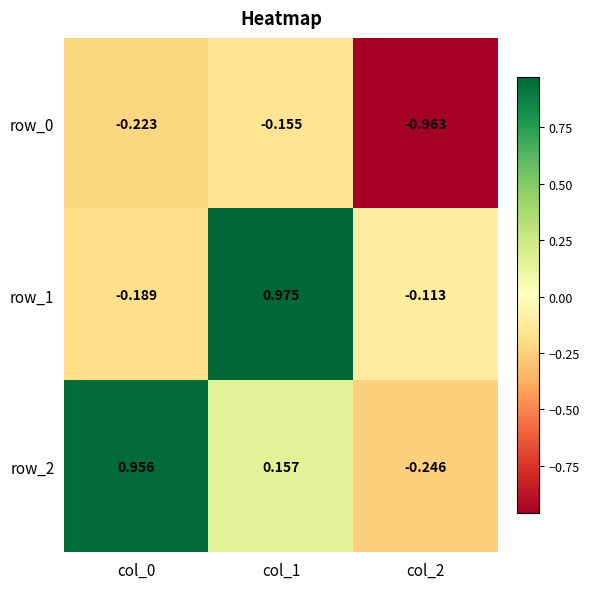

At which category is the sum across all series the highest?

col_1